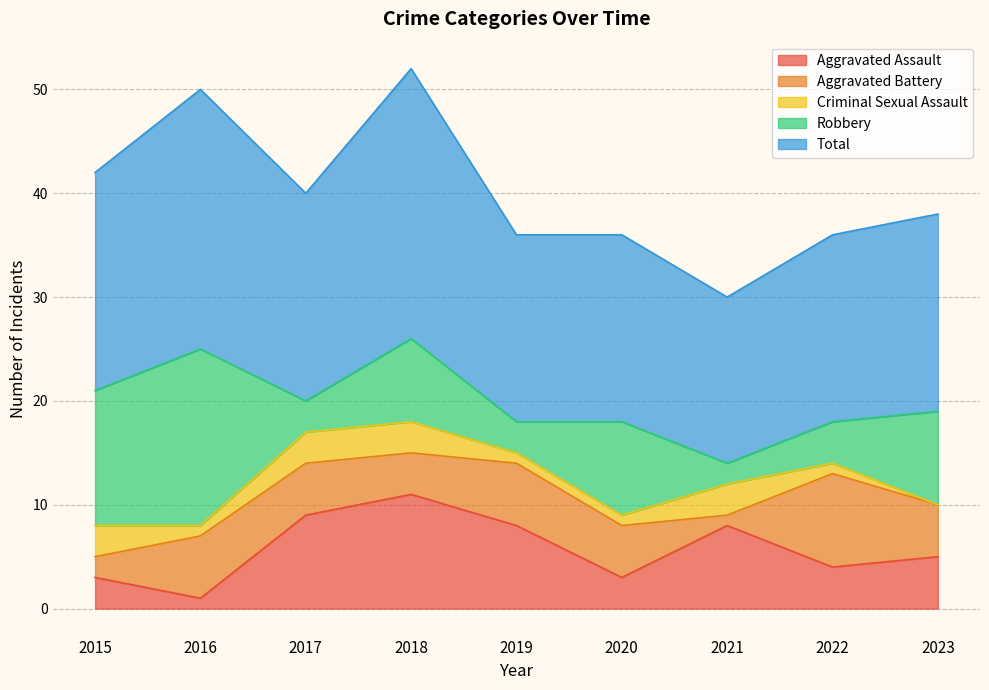

True or false: Aggravated Assault and Total intersect in this chart.

False